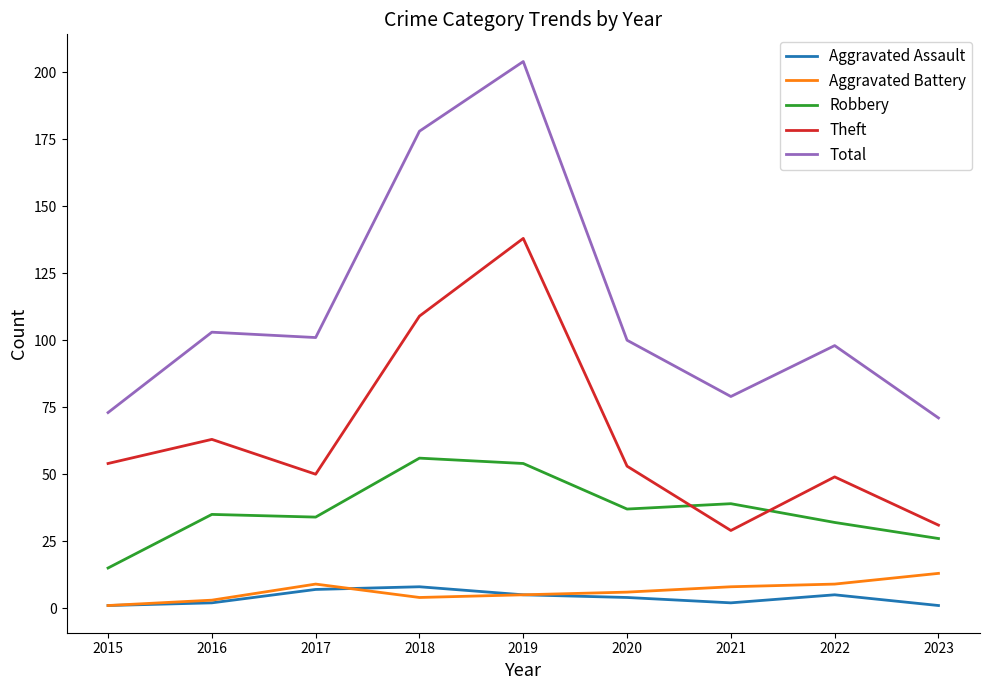

Where does the Theft series first go above 53?

2015